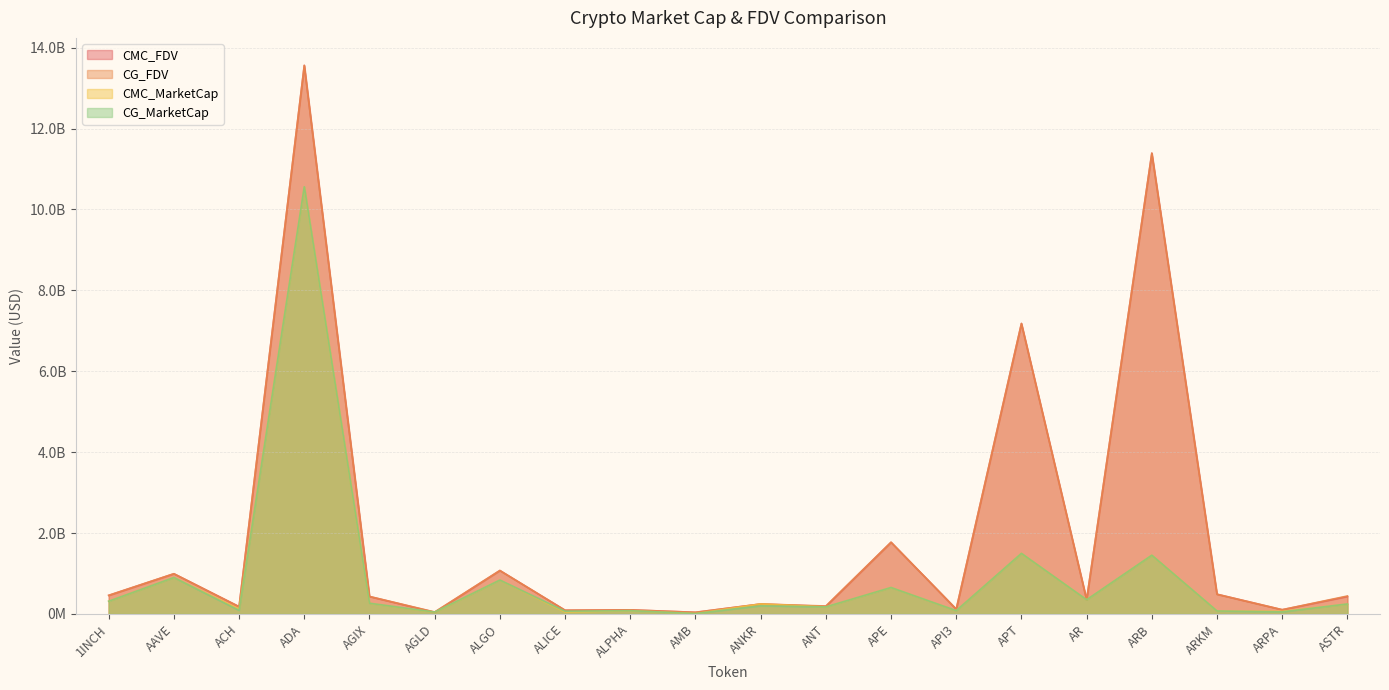

Does the chart display data point markers on the line(s)?

No